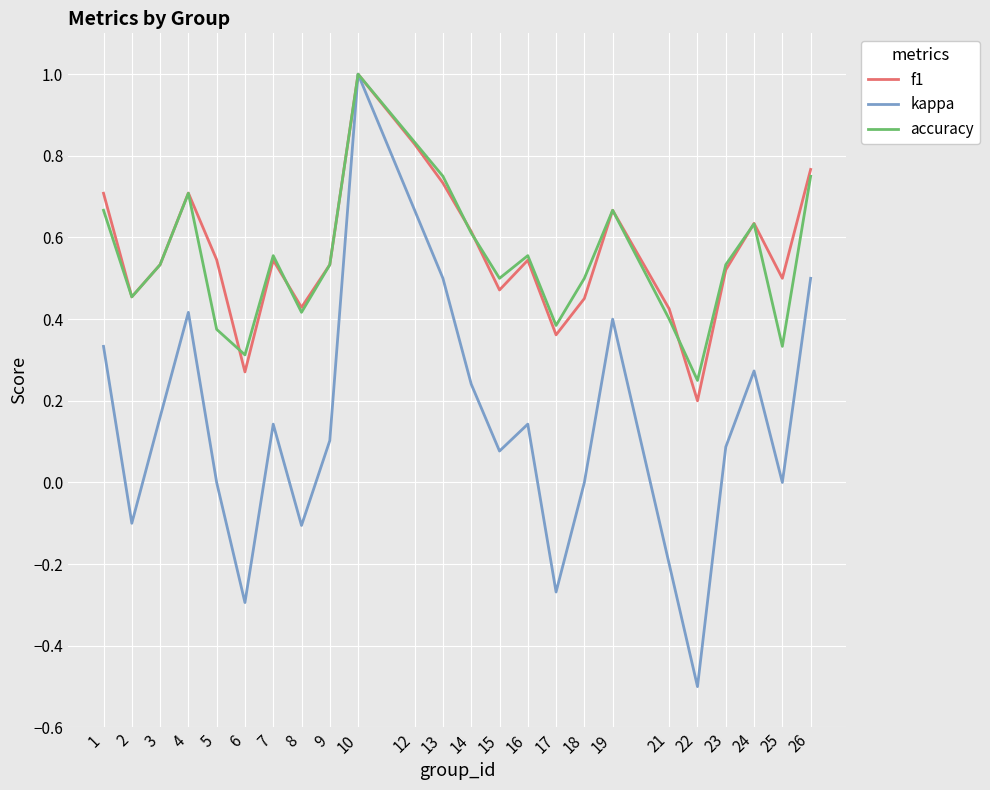

Which series has the largest range (max minus min)?

kappa